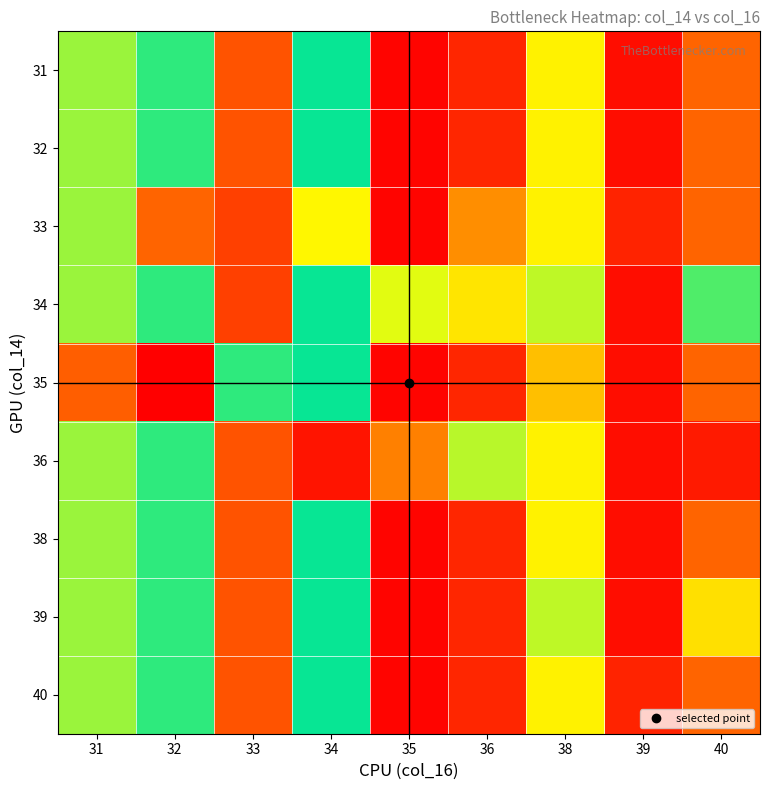

List the series in order of their peak value, lowest first.

34, 36, 31, 32, 33, 38, 39, 40, 35